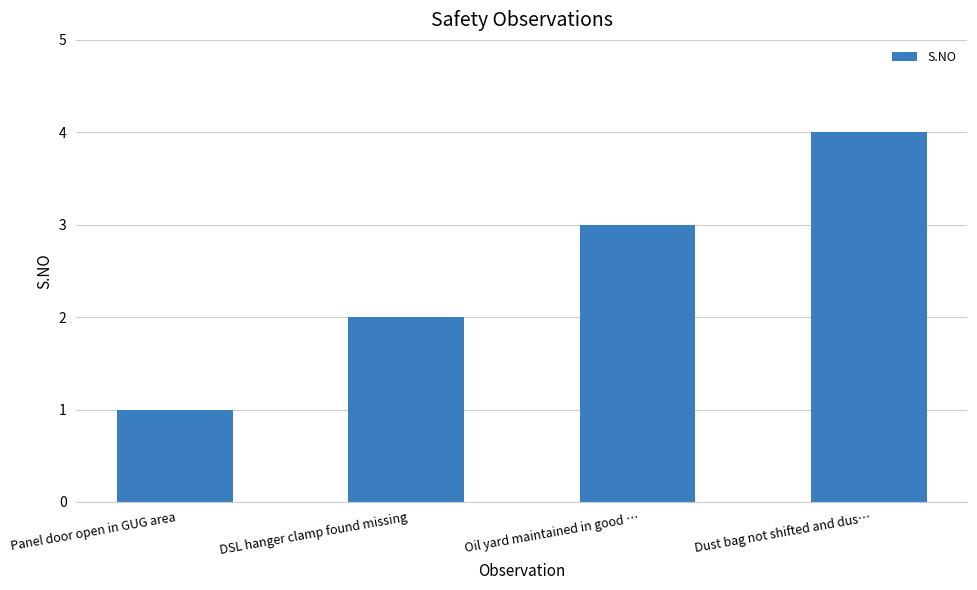

What value does the data have at Oil yard maintained in good …?

3